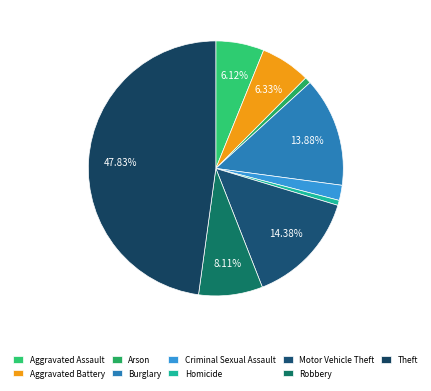

Which category has the biggest portion of the pie?

Theft